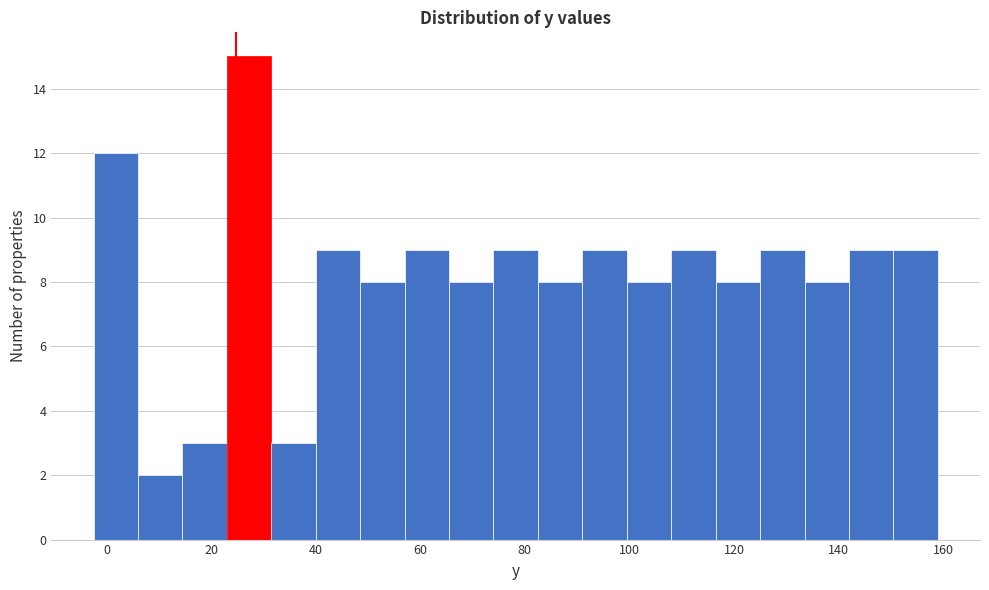

Which range on the x-axis has the tallest bar?

23.0 to 31.5